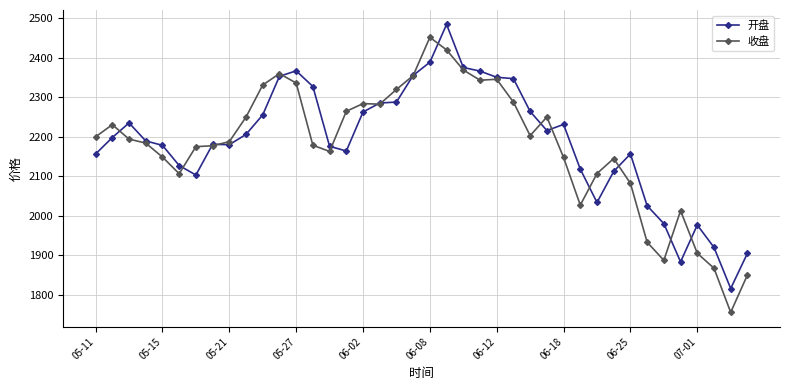

True or false: 收盘 has more than 0 interior local peaks.

True